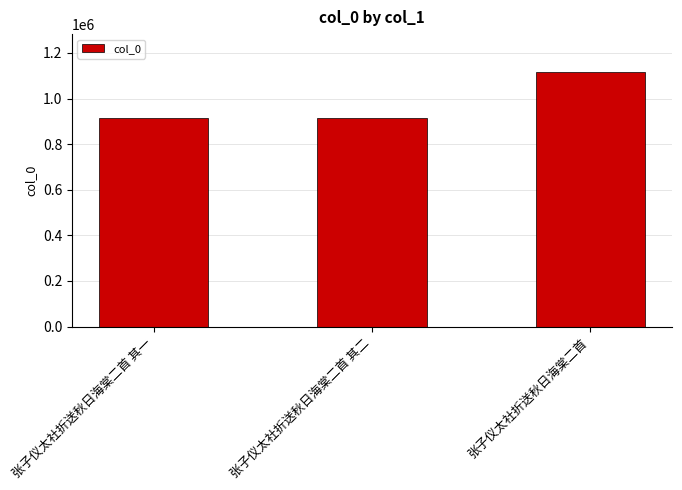

What is the minimum value shown in the chart?

912679